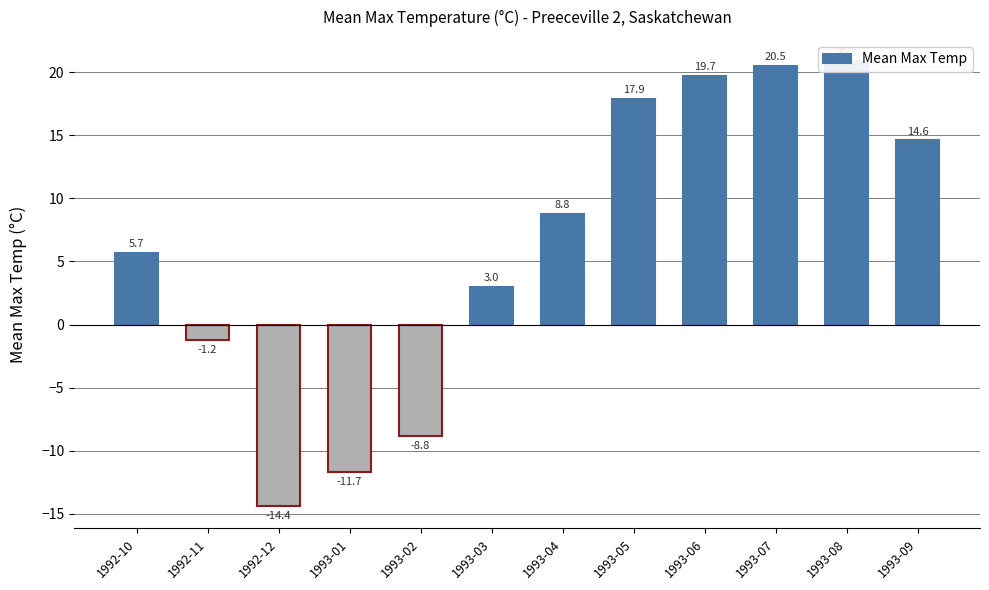

The value at 1993-08 is 20.8. True or false?

True